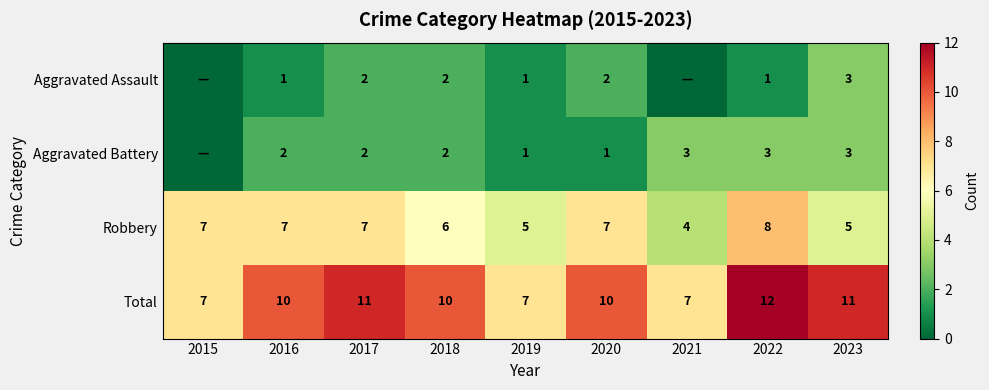

True or false: Total has a value of 5 at 2017.

False